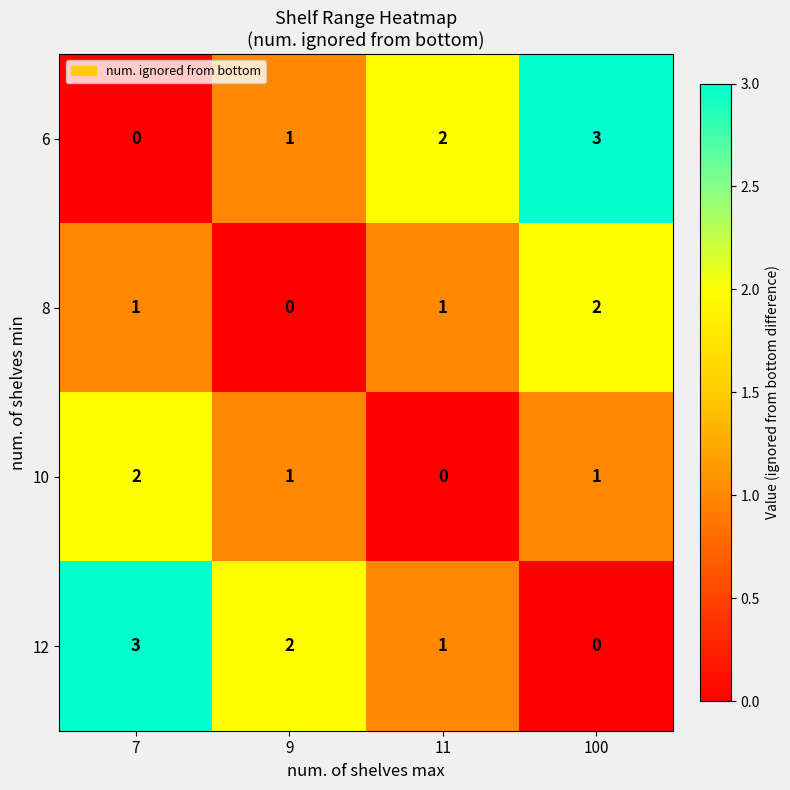

Reading left to right, transcribe all the data shown in this chart.

6: 0	1	2	3
8: 1	0	1	2
10: 2	1	0	1
12: 3	2	1	0